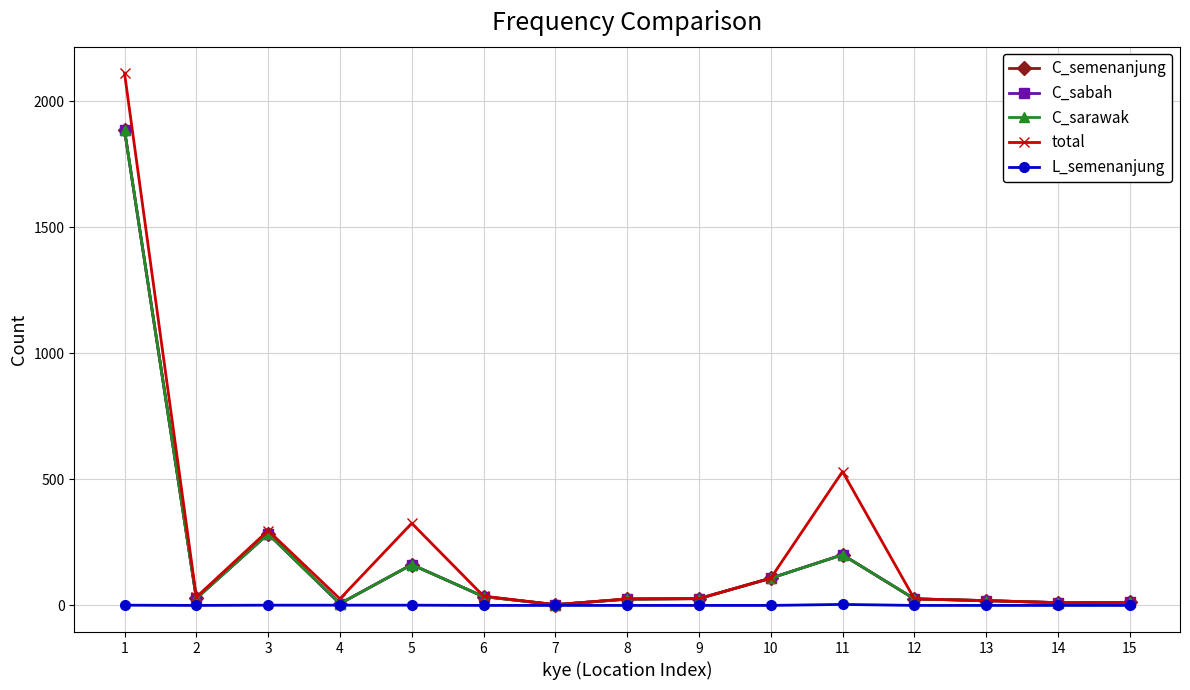

Is this an area chart (filled region under the line)?

No